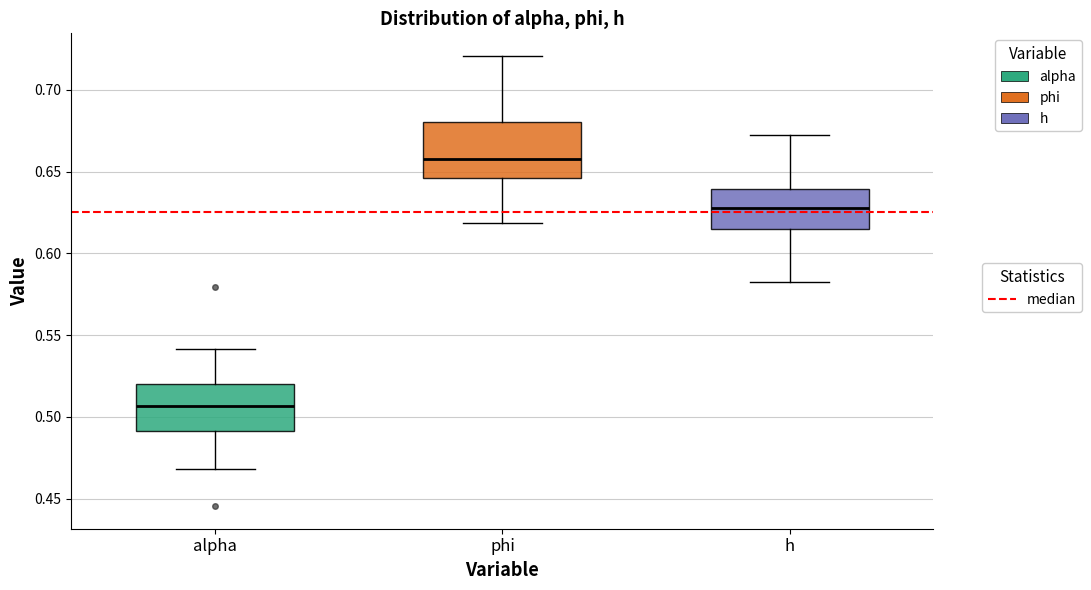

Comparing the boxes themselves (not the whiskers), which one is the tallest?

phi